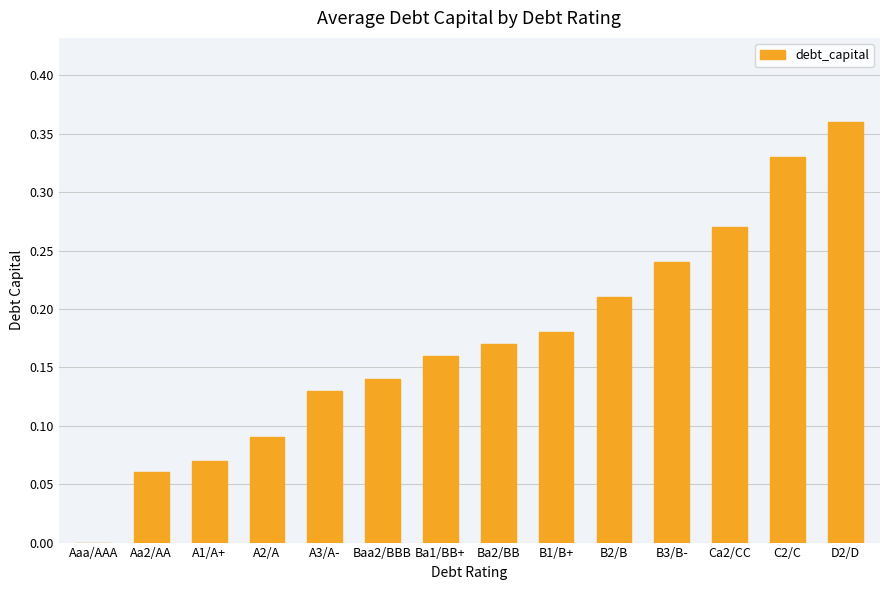

What is the change in value from Aa2/AA to Ba1/BB+?

+0.1